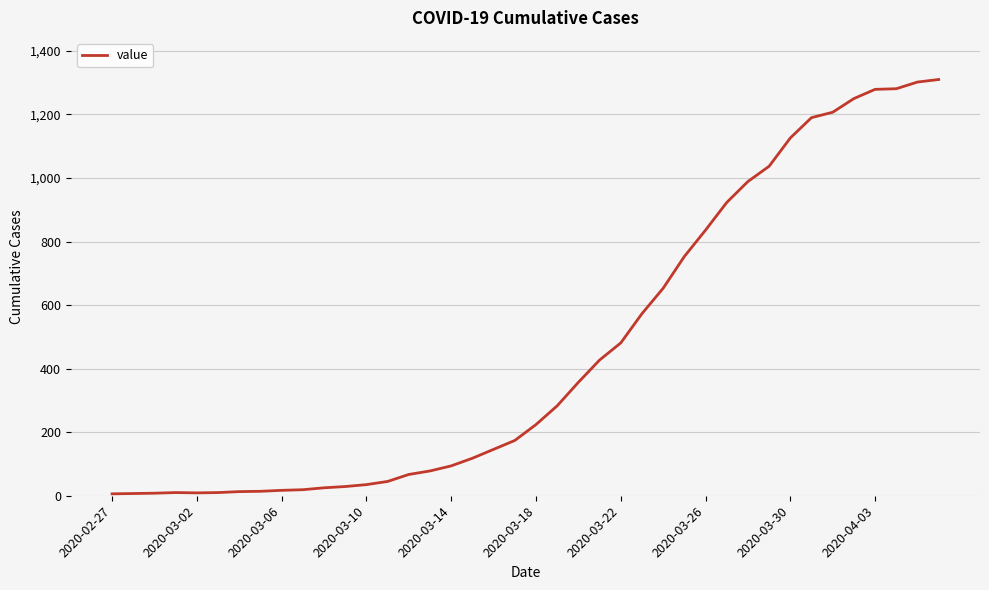

What is the average value?

460